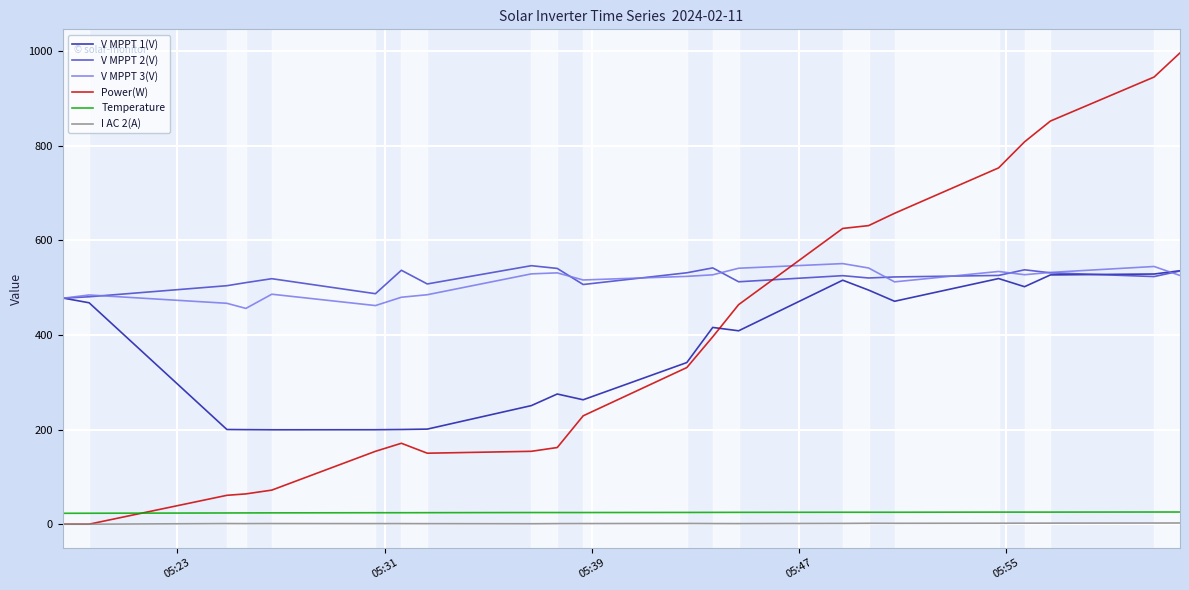

True or false: Temperature and V MPPT 1(V) intersect in this chart.

False